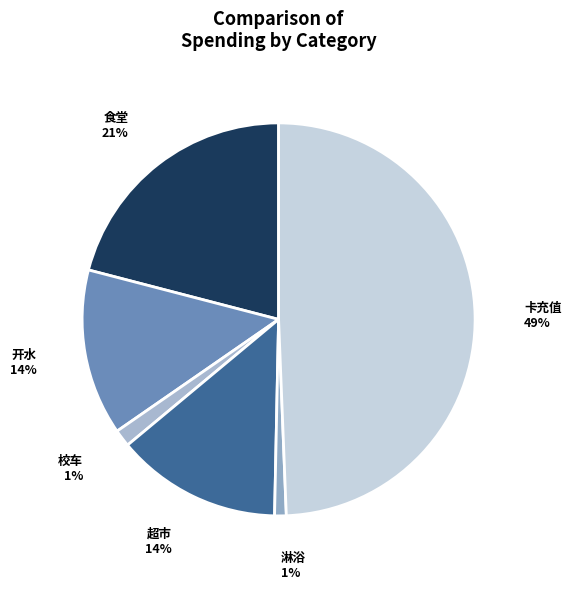

Which has a higher value, 淋浴 or 开水?

开水